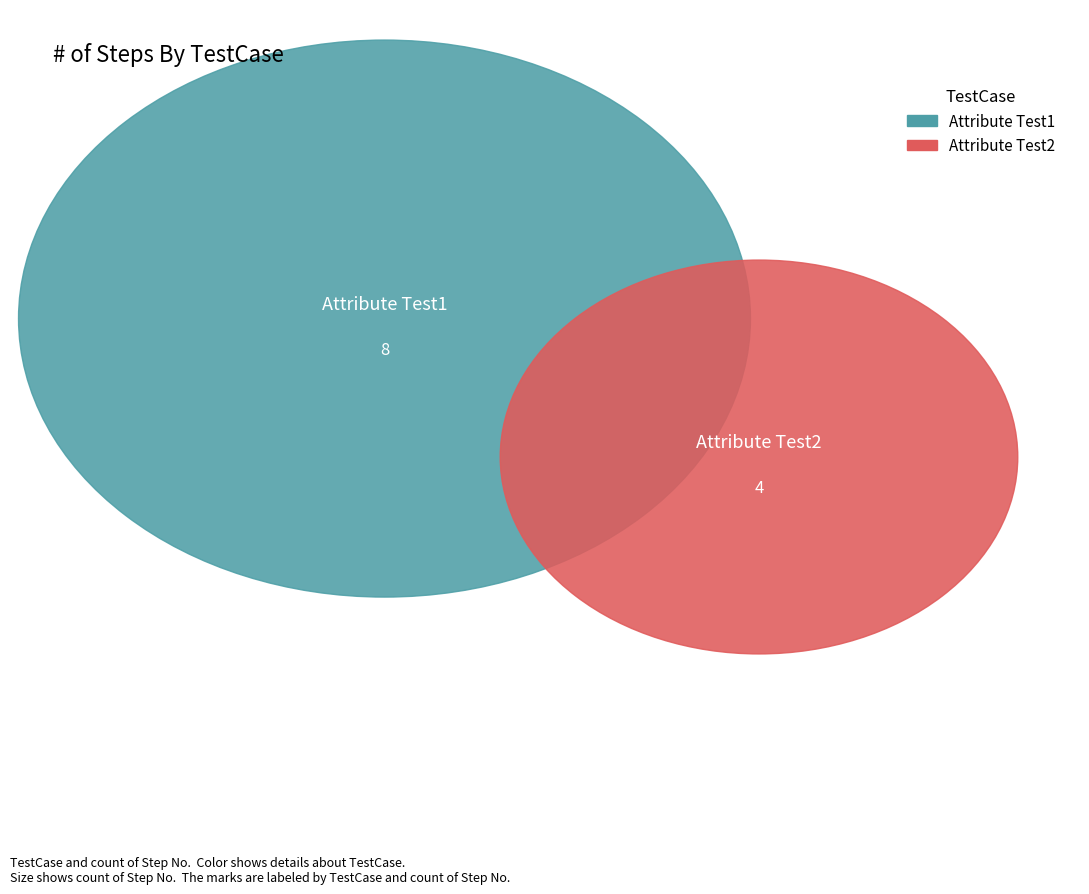

How many slices are in this pie chart?

2